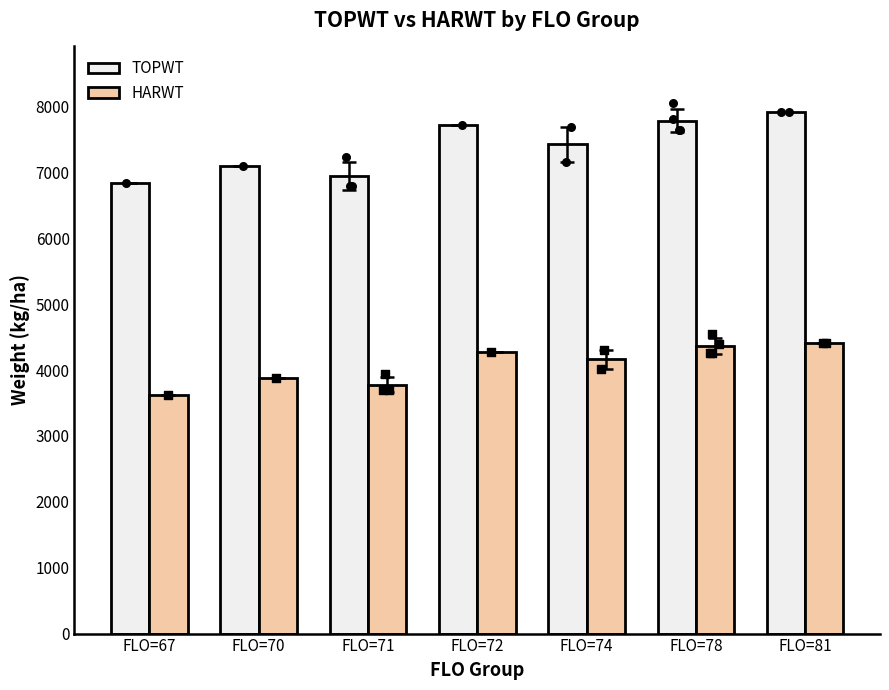

Is the value of TOPWT at FLO=74 greater than the value of HARWT at FLO=71?

Yes